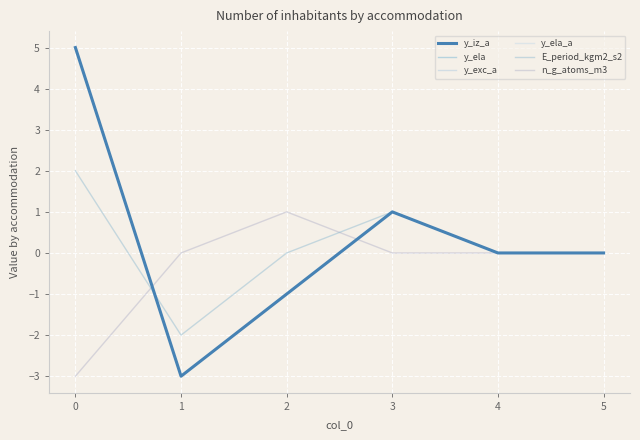

Rank the series by their maximum value, from highest to lowest.

y_iz_a, y_ela, y_exc_a, y_ela_a, E_period_kgm2_s2, n_g_atoms_m3